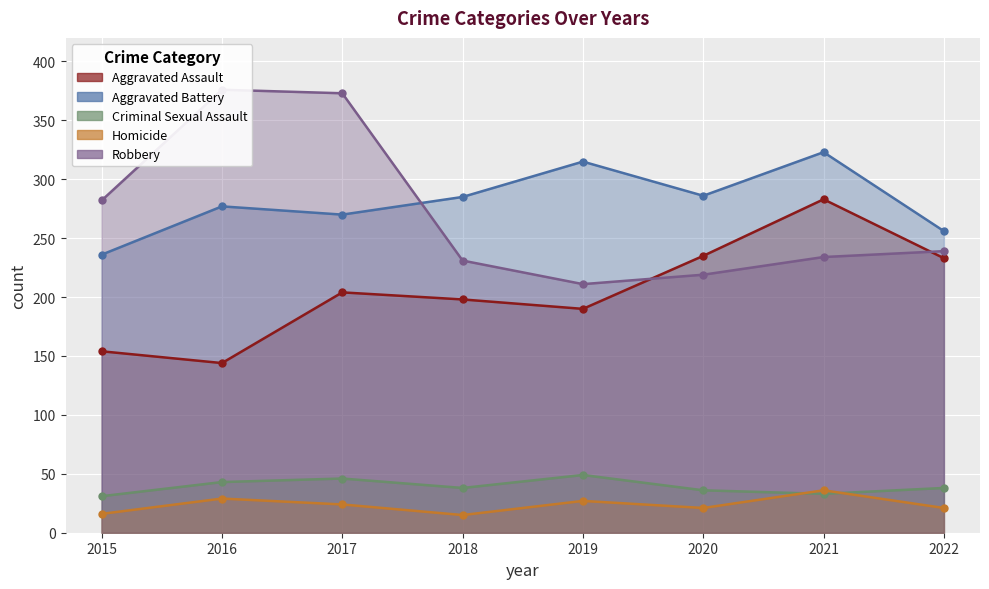

Rank the categories by Criminal Sexual Assault value from highest to lowest.

2019, 2017, 2016, 2018, 2022, 2020, 2021, 2015